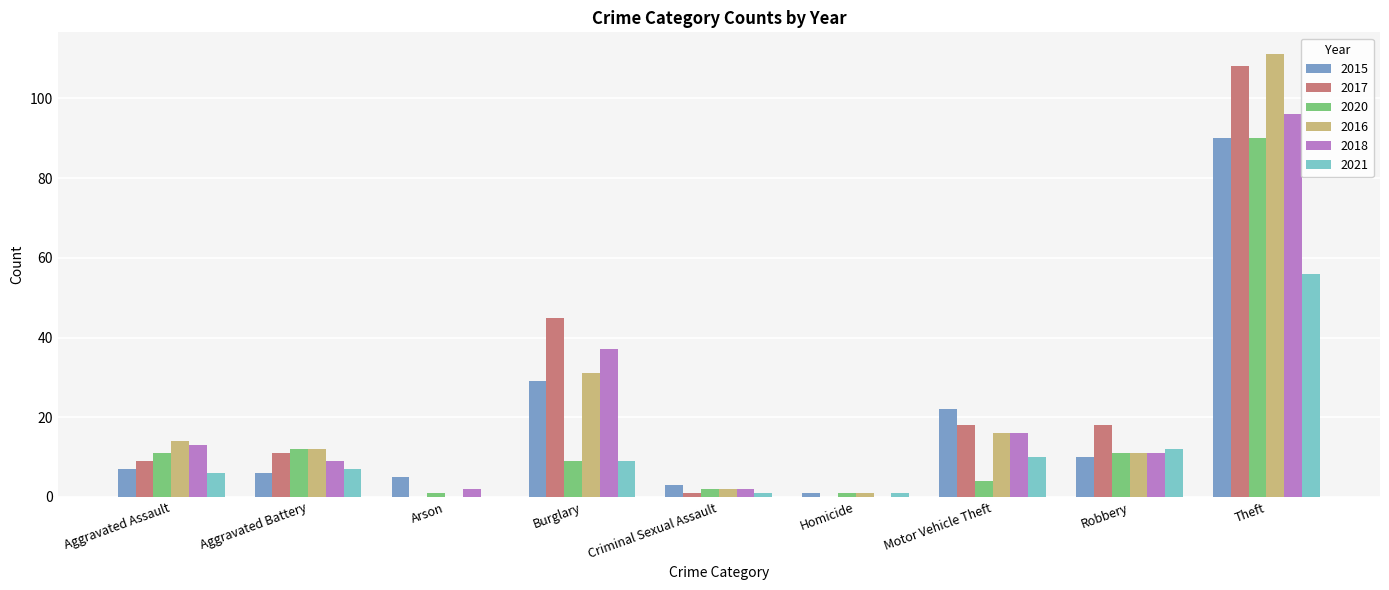

Reading left to right, what are all the values shown in this chart?

2015: 7	6	5	29	3	1	22	10	90
2017: 9	11	0	45	1	0	18	18	108
2020: 11	12	1	9	2	1	4	11	90
2016: 14	12	0	31	2	1	16	11	111
2018: 13	9	2	37	2	0	16	11	96
2021: 6	7	0	9	1	1	10	12	56